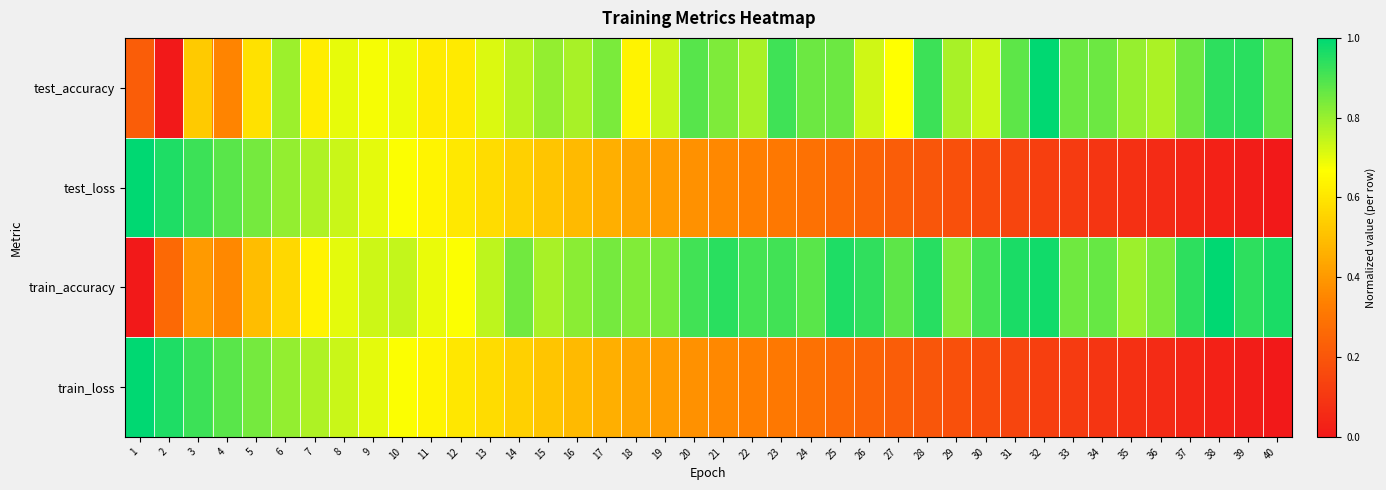

How many data points does each series have?

40